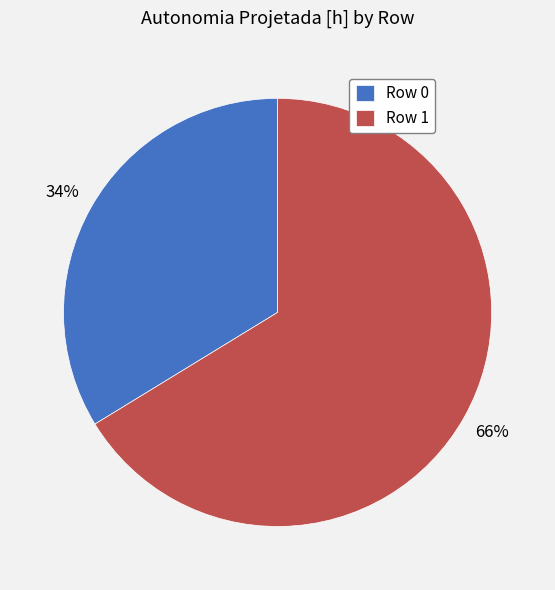

Is it true that Row 1 is 74% of the pie?

False